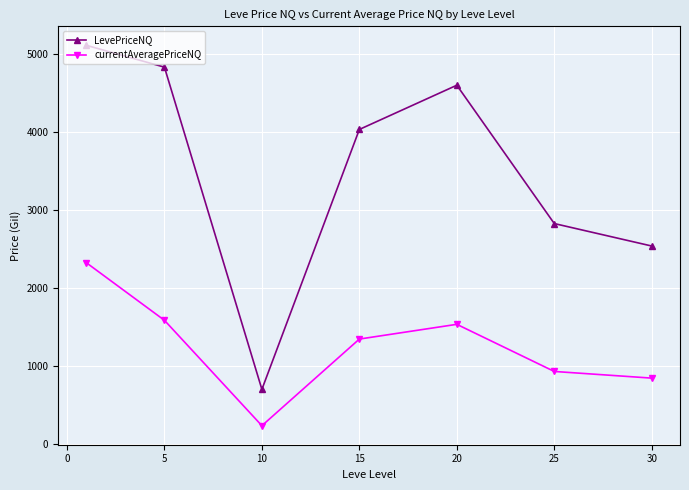

At how many categories does at least one series exceed 3809?

4